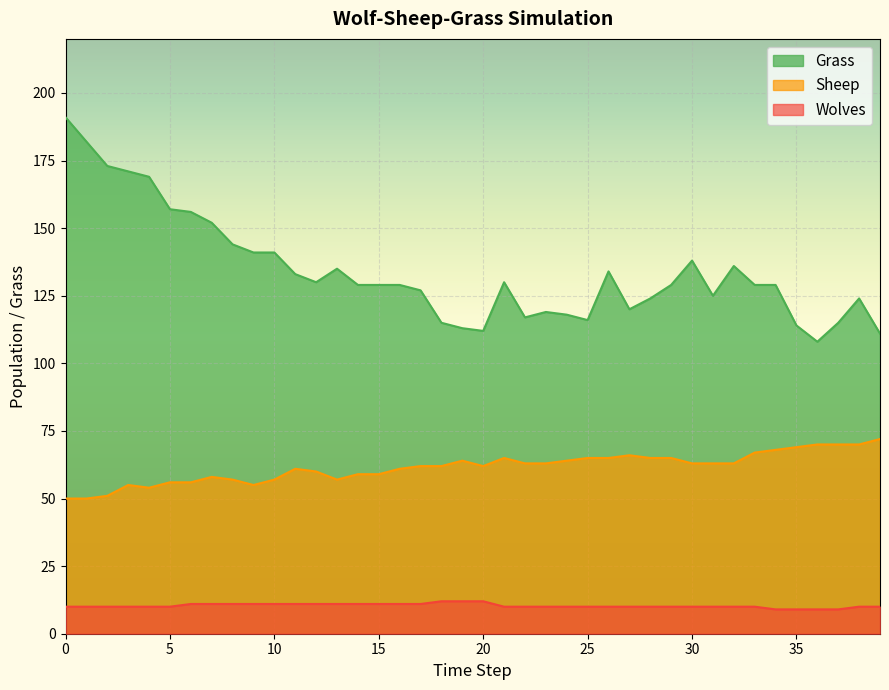

At which label does Sheep first exceed 63?

19